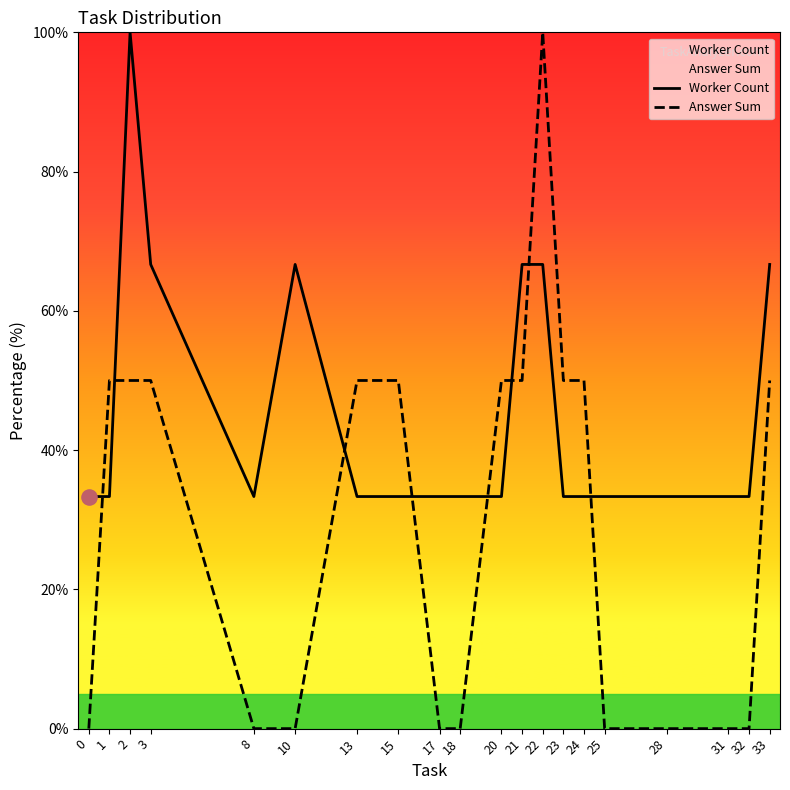

Which series reaches the minimum Y coordinate?

Answer Sum